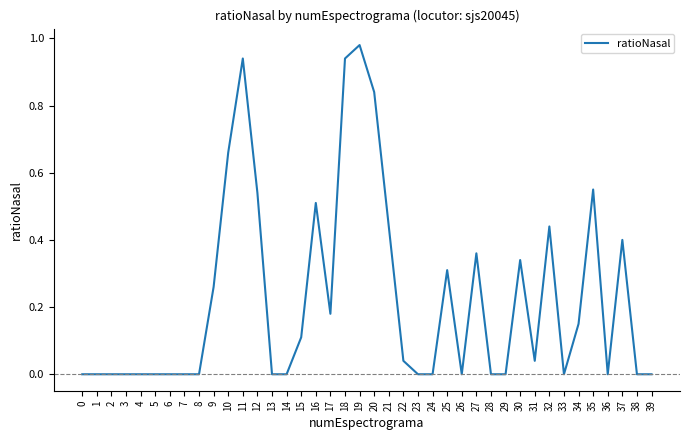

The chart shows a value of 0.0 at 38. True or false?

True